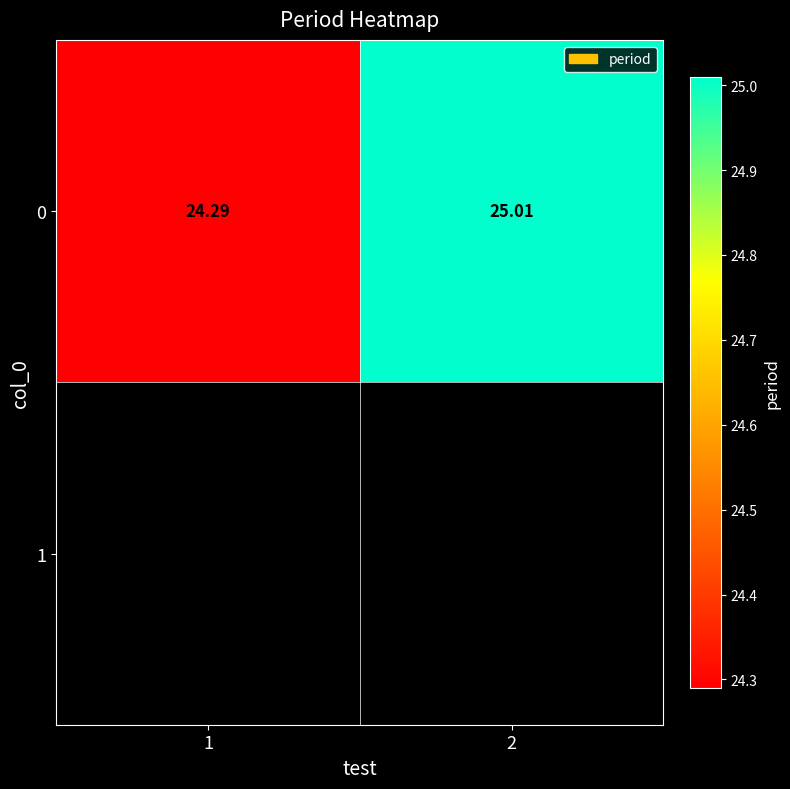

Count the number of categories in the chart.

2